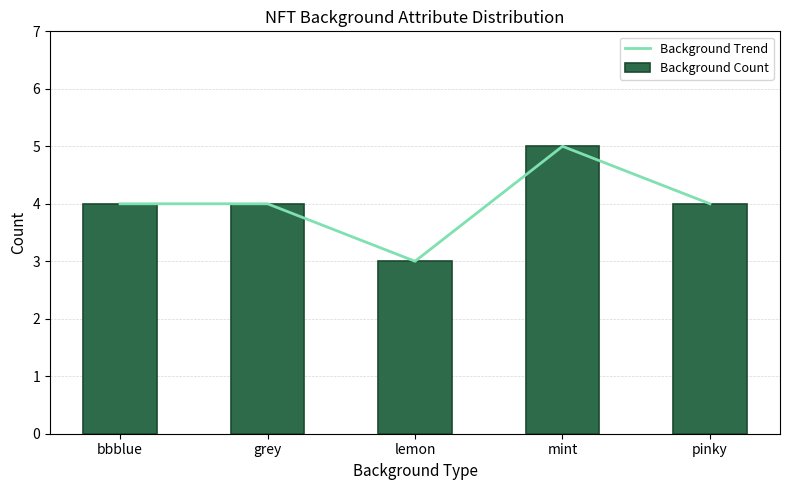

At which label is Background Count closest to 4?

bbblue